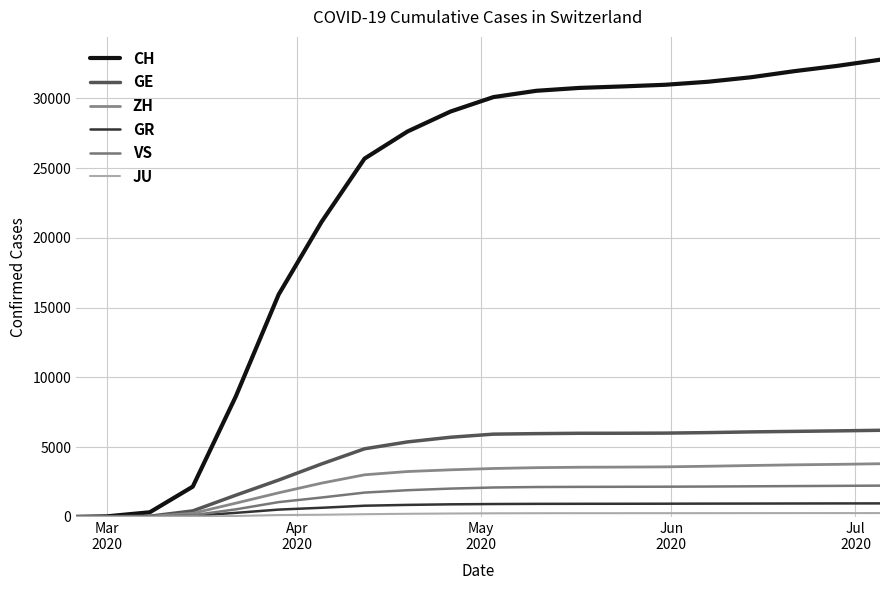

Is this an area chart (filled region under the line)?

No